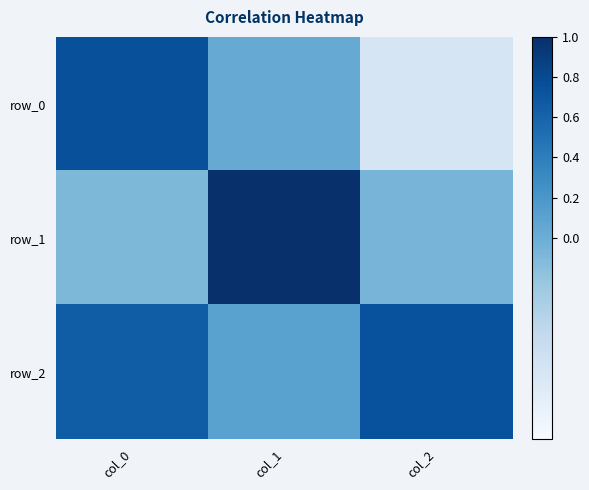

List the labels in order of row_1 value, smallest first.

col_0, col_2, col_1